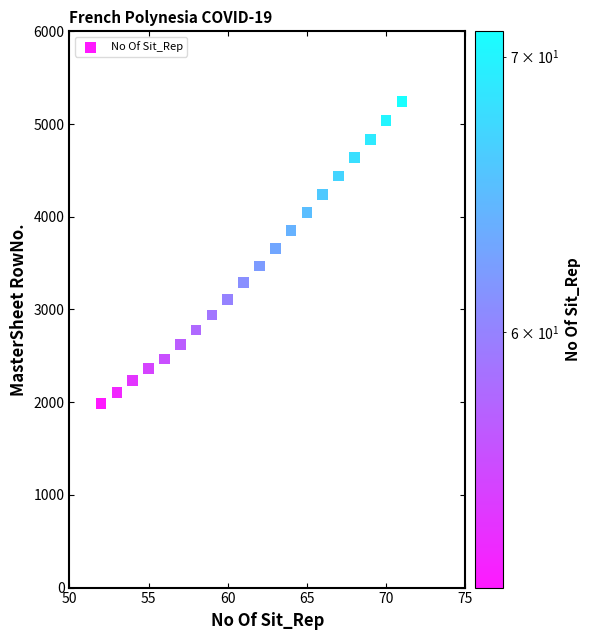

What is the range of Y values (max minus min)?

3253